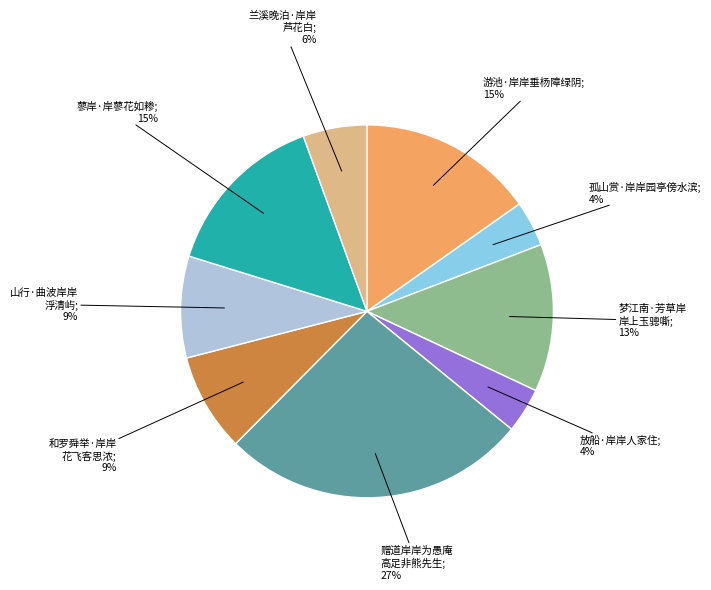

To the nearest percent, what is the average slice percentage?

11%